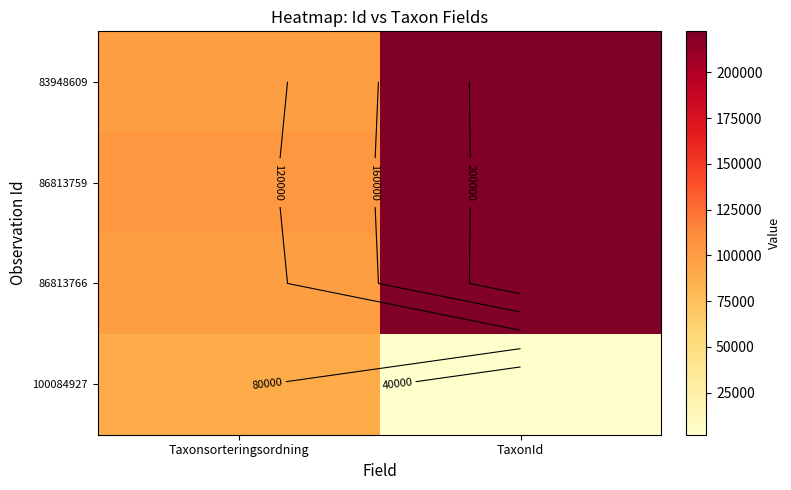

Rank the series by their maximum value, from highest to lowest.

83948609, 86813766, 86813759, 100084927